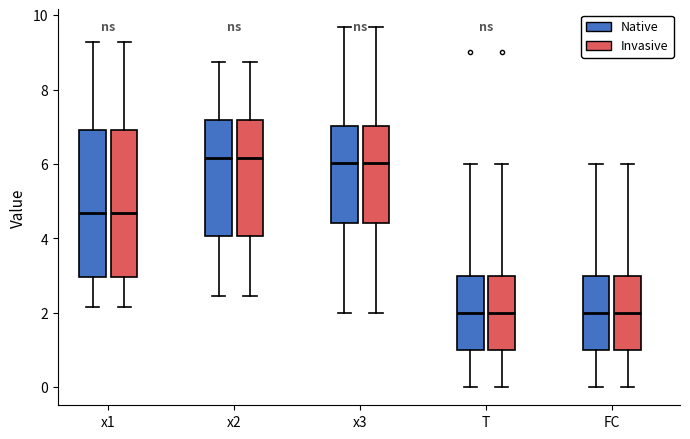

Reading left to right, transcribe this box plot: for each box, give where its median line is, the range the box spans, and where its two whiskers end, as read against the y-axis. The values are not printed on the chart, so give them approximately, as read against the axis.

x1 (Native): median 4.6, box 3.0 to 7.0, whiskers 2.2 to 9.2
x1 (Invasive): median 4.6, box 3.0 to 7.0, whiskers 2.2 to 9.2
x2 (Native): median 6.2, box 4.0 to 7.2, whiskers 2.4 to 8.8
x2 (Invasive): median 6.2, box 4.0 to 7.2, whiskers 2.4 to 8.8
x3 (Native): median 6.0, box 4.4 to 7.0, whiskers 2.0 to 9.6
x3 (Invasive): median 6.0, box 4.4 to 7.0, whiskers 2.0 to 9.6
T (Native): median 2.0, box 1.0 to 3.0, whiskers 0.0 to 6.0
T (Invasive): median 2.0, box 1.0 to 3.0, whiskers 0.0 to 6.0
FC (Native): median 2.0, box 1.0 to 3.0, whiskers 0.0 to 6.0
FC (Invasive): median 2.0, box 1.0 to 3.0, whiskers 0.0 to 6.0